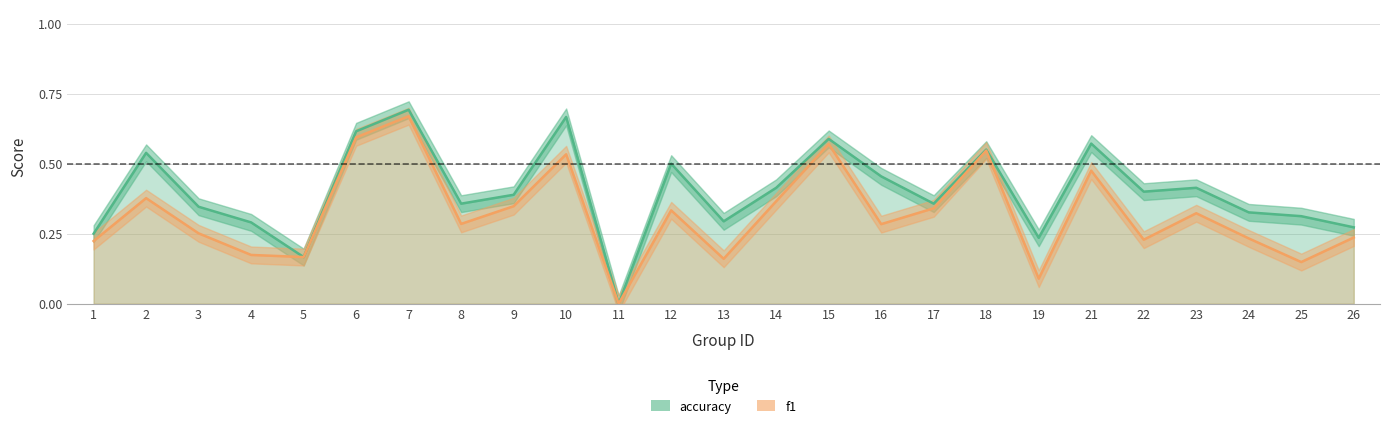

At which label does f1 reach its minimum?

11